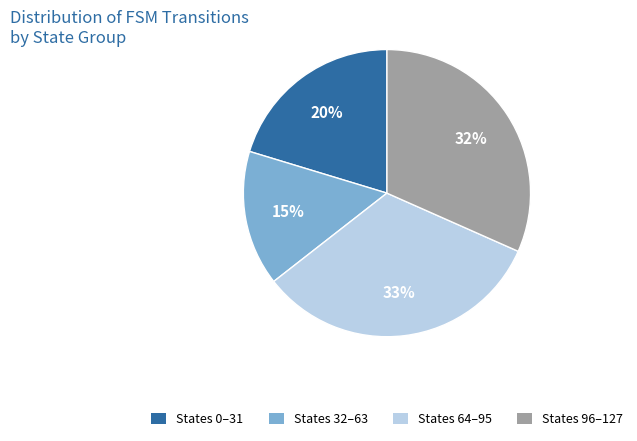

Which slice is the largest?

source_state 64-95